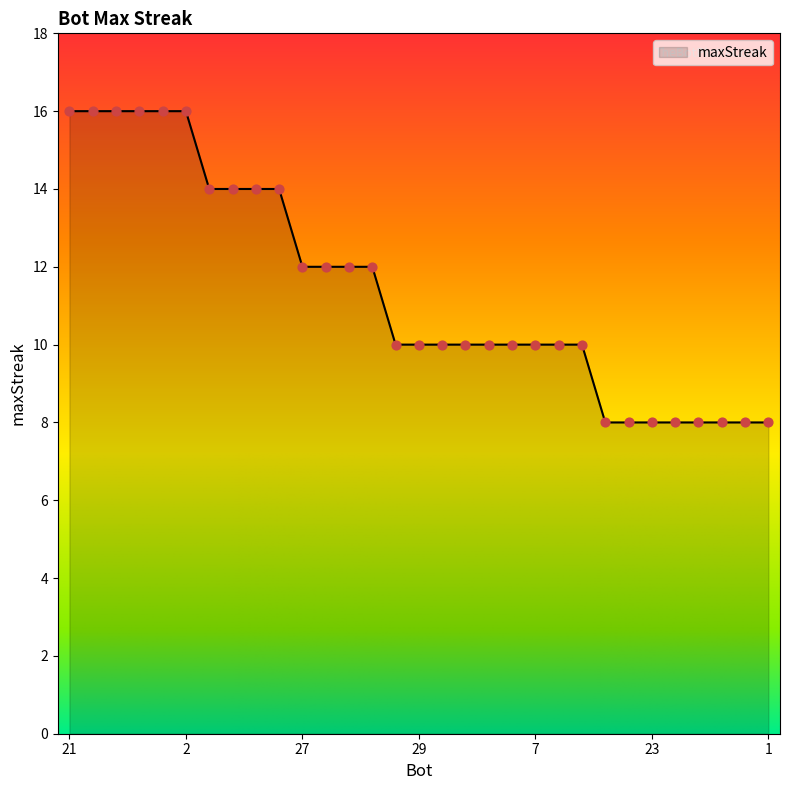

What is the difference between the maximum and minimum values?

8